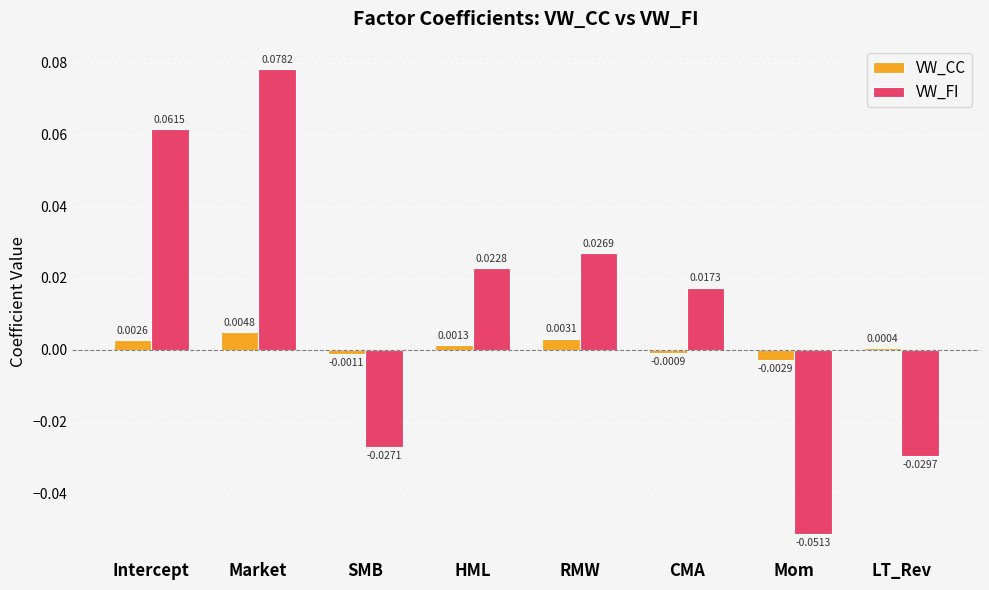

At which label is VW_FI closest to 0?

CMA